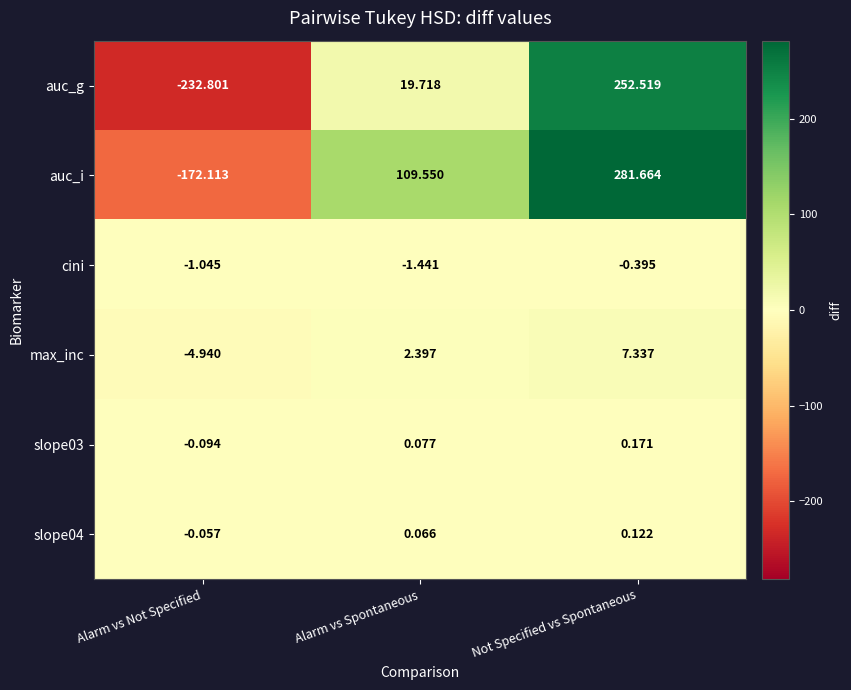

At which label is auc_i closest to 54?

Alarm vs Spontaneous